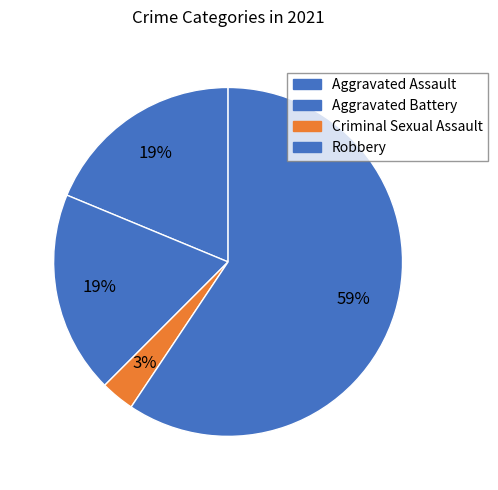

Rank the categories by value from highest to lowest.

Robbery, Aggravated Assault, Aggravated Battery, Criminal Sexual Assault